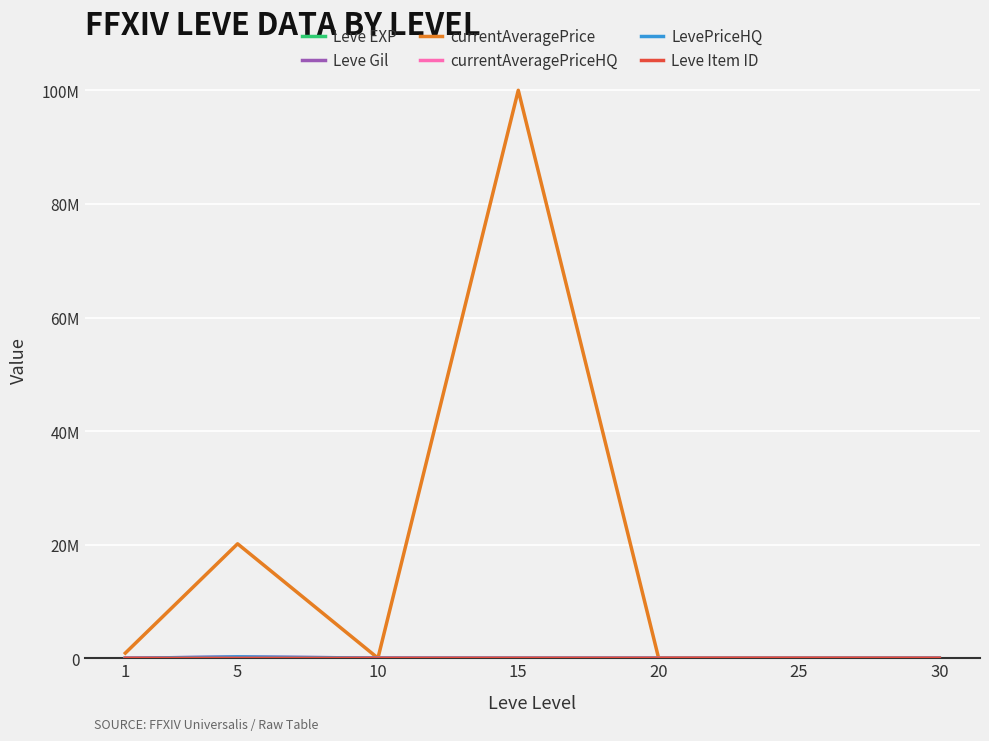

What is the maximum value for Leve Item ID?

5062